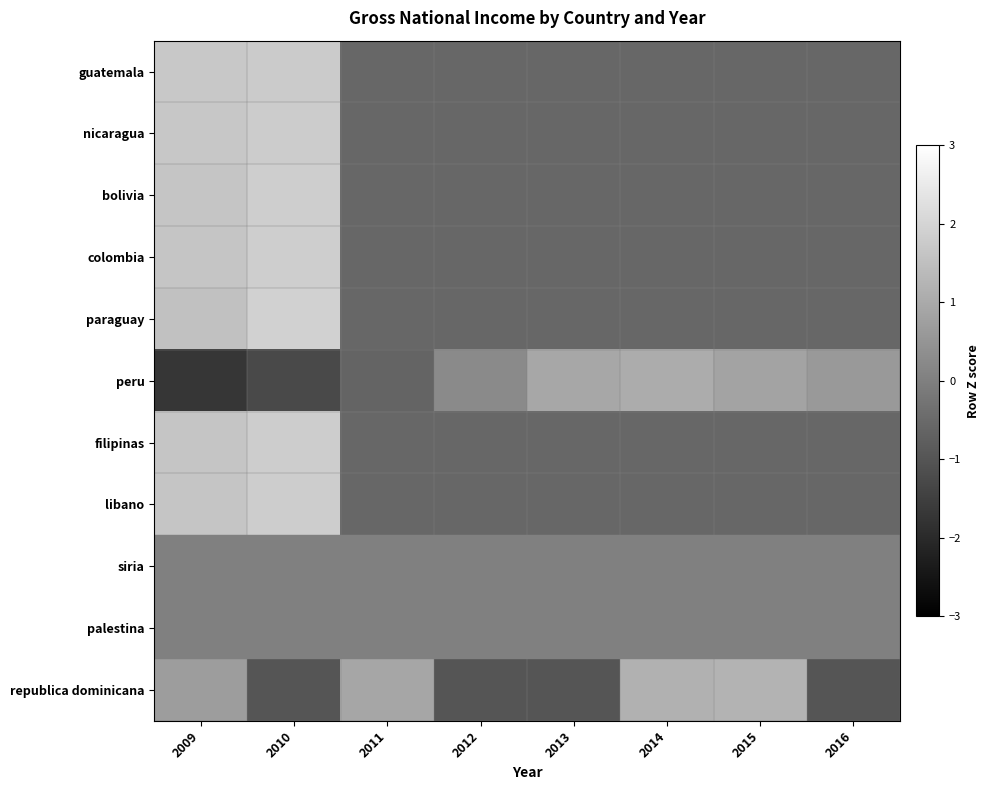

Reading left to right, extract all data points from this chart.

guatemala: 2009=1.7	2010=1.8	2011=-0.6	2012=-0.6	2013=-0.6	2014=-0.6	2015=-0.6	2016=-0.6
nicaragua: 2009=1.7	2010=1.8	2011=-0.6	2012=-0.6	2013=-0.6	2014=-0.6	2015=-0.6	2016=-0.6
bolivia: 2009=1.6	2010=1.8	2011=-0.6	2012=-0.6	2013=-0.6	2014=-0.6	2015=-0.6	2016=-0.6
colombia: 2009=1.6	2010=1.8	2011=-0.6	2012=-0.6	2013=-0.6	2014=-0.6	2015=-0.6	2016=-0.6
paraguay: 2009=1.5	2010=1.9	2011=-0.6	2012=-0.6	2013=-0.6	2014=-0.6	2015=-0.6	2016=-0.6
peru: 2009=-1.7	2010=-1.3	2011=-0.6	2012=0.2	2013=0.9	2014=1.0	2015=0.8	2016=0.6
filipinas: 2009=1.6	2010=1.8	2011=-0.6	2012=-0.6	2013=-0.6	2014=-0.6	2015=-0.6	2016=-0.6
libano: 2009=1.6	2010=1.8	2011=-0.6	2012=-0.6	2013=-0.6	2014=-0.6	2015=-0.6	2016=-0.6
siria: 2009=0.0	2010=0.0	2011=0.0	2012=0.0	2013=0.0	2014=0.0	2015=0.0	2016=0.0
palestina: 2009=0.0	2010=0.0	2011=0.0	2012=0.0	2013=0.0	2014=0.0	2015=0.0	2016=0.0
republica dominicana: 2009=0.7	2010=-1.0	2011=0.9	2012=-1.0	2013=-1.0	2014=1.2	2015=1.2	2016=-1.0